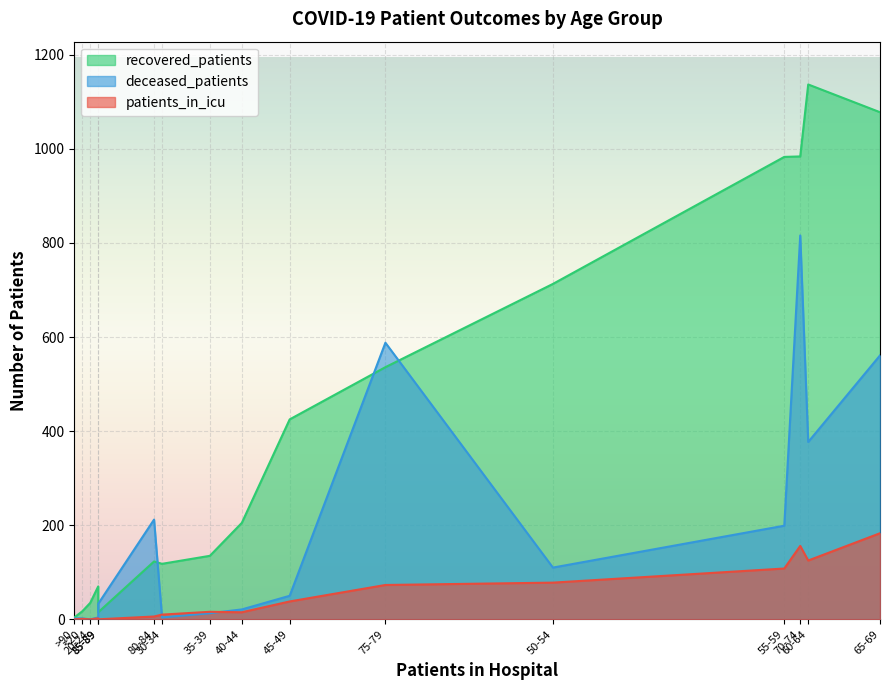

True or false: recovered_patients and patients_in_icu cross at least once.

False